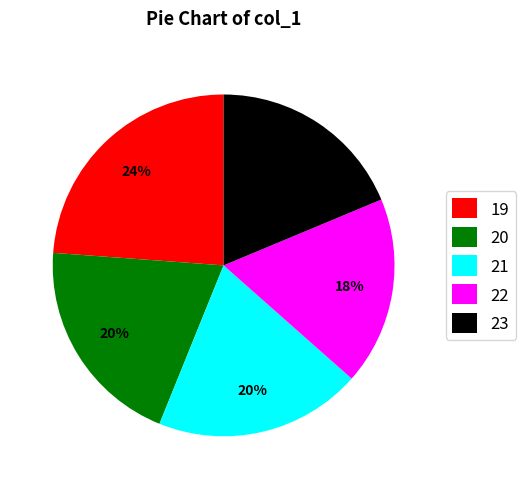

Is it true that 19 is 28% of the pie?

False